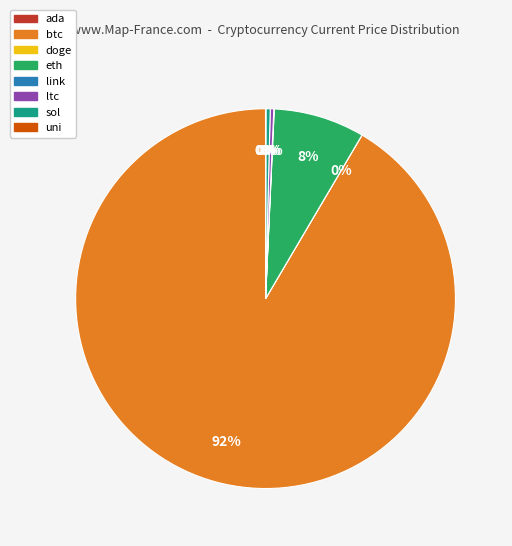

What is the largest slice in the pie chart?

btc